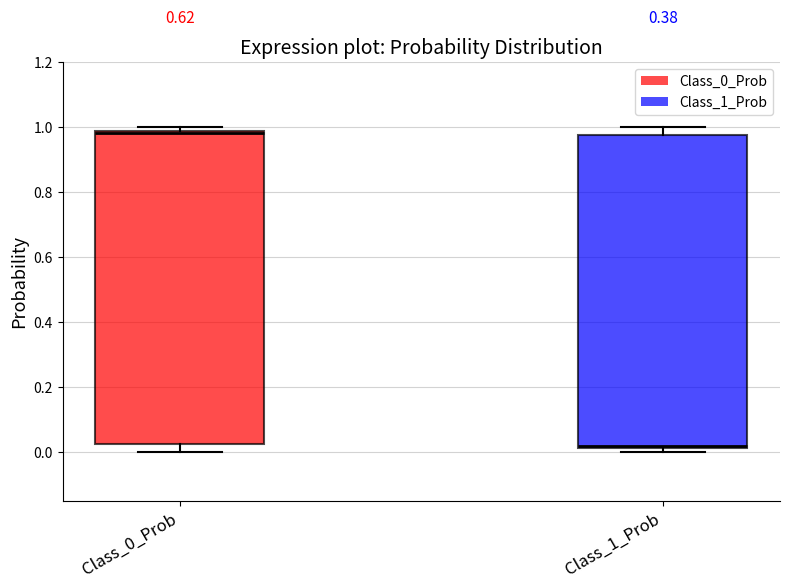

Reading left to right, read every box against the y-axis: the position of its median line, the range the box covers, and the ends of its whiskers. The values are not printed on the chart, so give them approximately, as read against the axis.

Class_0_Prob: median 0.98 (just below the box's upper edge), box 0.02 to 0.98, whiskers 0.00 to 1.00
Class_1_Prob: median 0.02 (just above the box's lower edge), box 0.02 to 0.98, whiskers 0.00 to 1.00